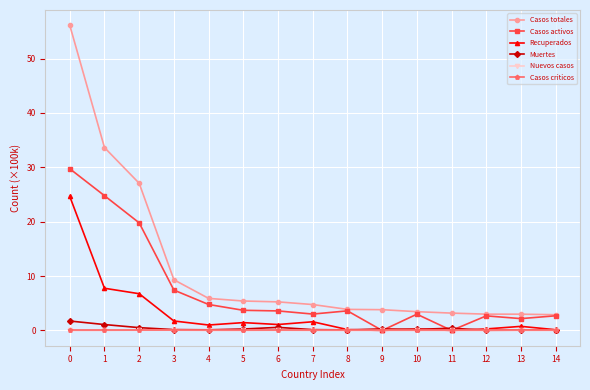

What is the maximum value shown in the chart?

56.1